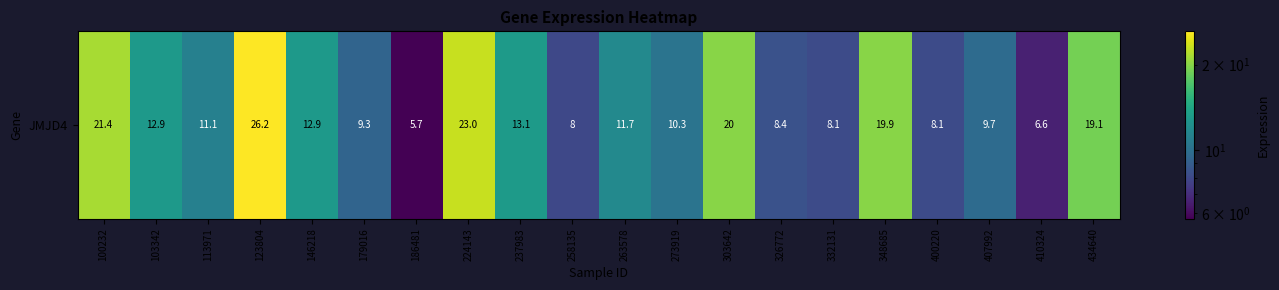

Which label corresponds to the largest value in the chart?

123804